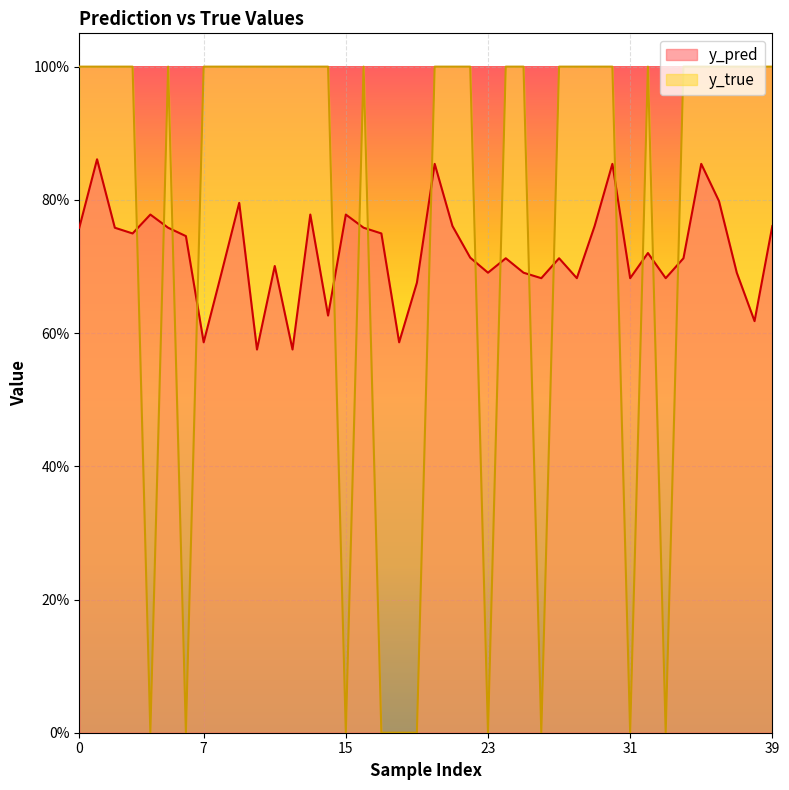

Reading right to left, what are all the values shown in this chart?

y_pred: 0.8	0.6	0.7	0.8	0.9	0.7	0.7	0.7	0.7	0.9	0.8	0.7	0.7	0.7	0.7	0.7	0.7	0.7	0.8	0.9	0.7	0.6	0.7	0.8	0.8	0.6	0.8	0.6	0.7	0.6	0.8	0.7	0.6	0.7	0.8	0.8	0.7	0.8	0.9	0.8
y_true: 1.0	1.0	1.0	1.0	1.0	1.0	0.0	1.0	0.0	1.0	1.0	1.0	1.0	0.0	1.0	1.0	0.0	1.0	1.0	1.0	0.0	0.0	0.0	1.0	0.0	1.0	1.0	1.0	1.0	1.0	1.0	1.0	1.0	0.0	1.0	0.0	1.0	1.0	1.0	1.0